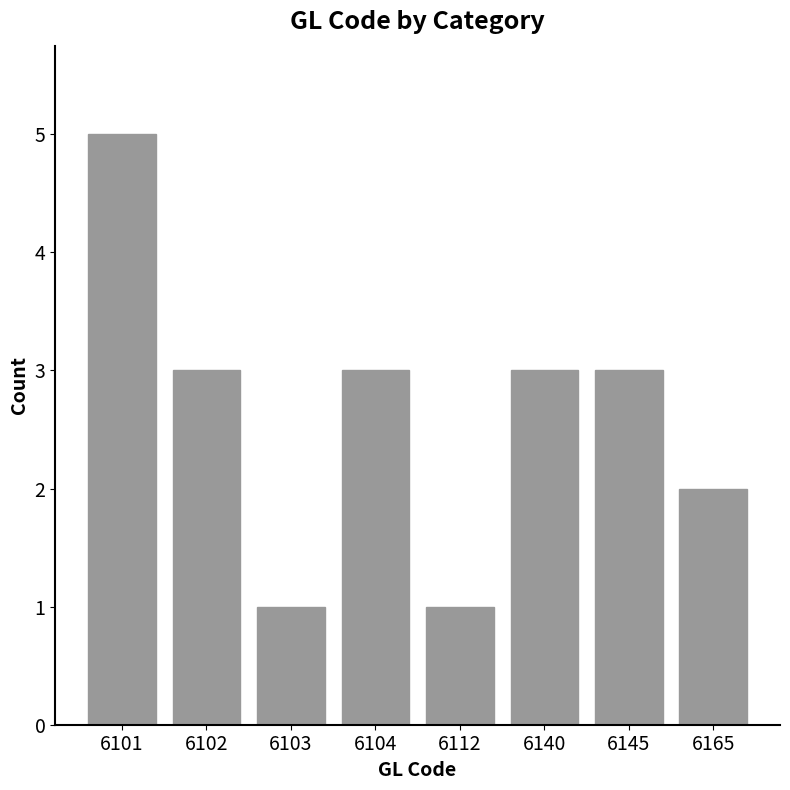

Which has a higher value, 6102 or 6112?

6102